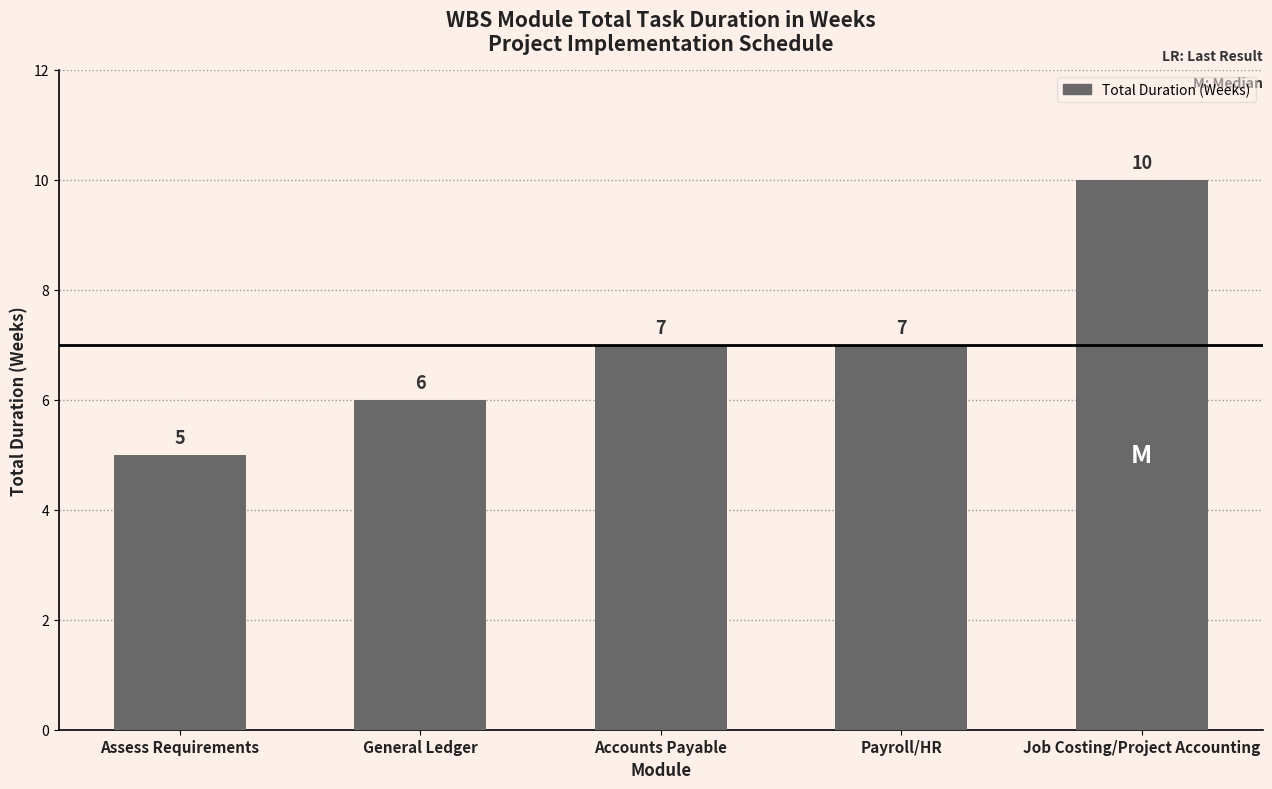

What is the label of the 4th bar from the left?

Payroll/HR